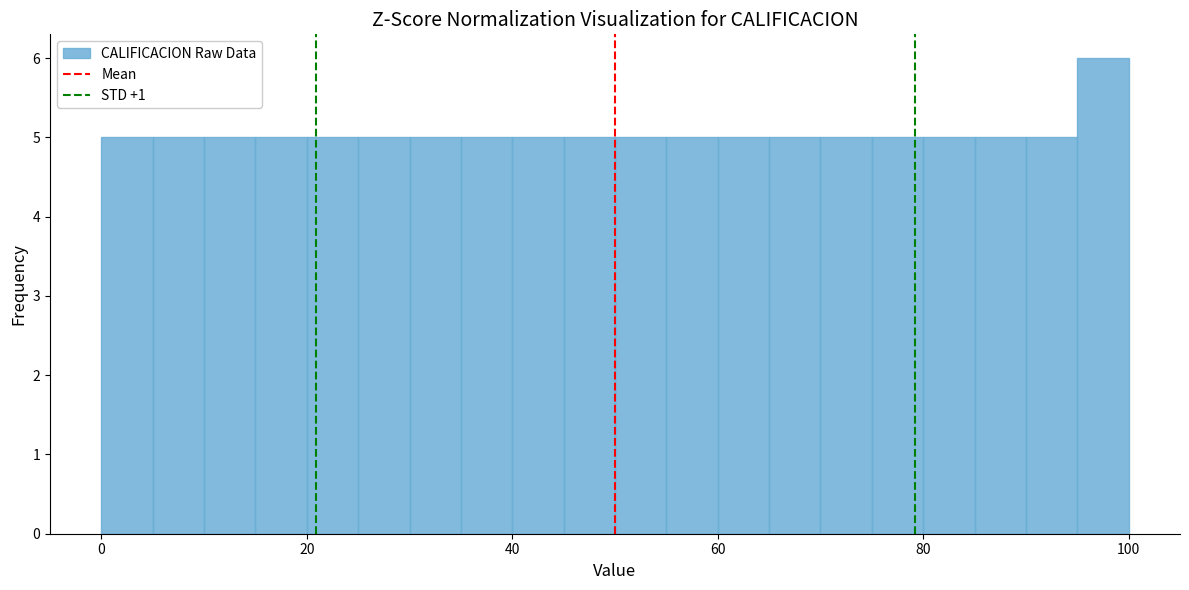

Around what value on the x-axis is the tallest bar? Give the approximate position of its centre, as read against the axis.

98